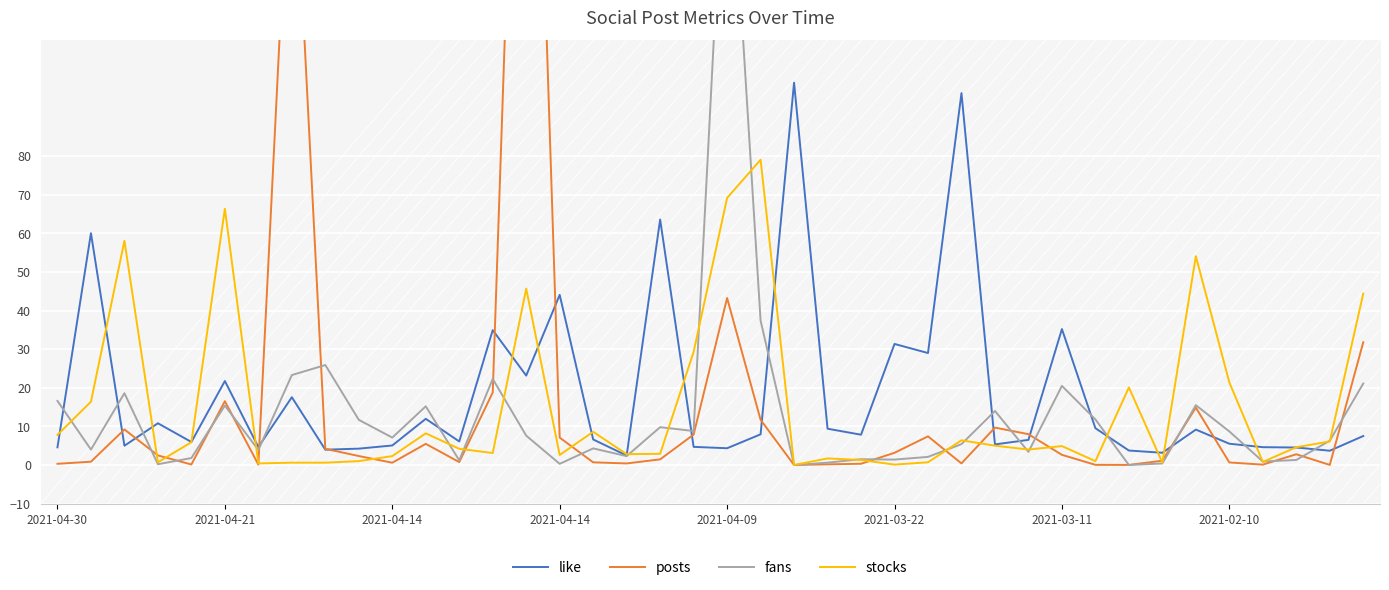

Is the value of like at 2021-04-14 greater than the value of fans at 22?

Yes